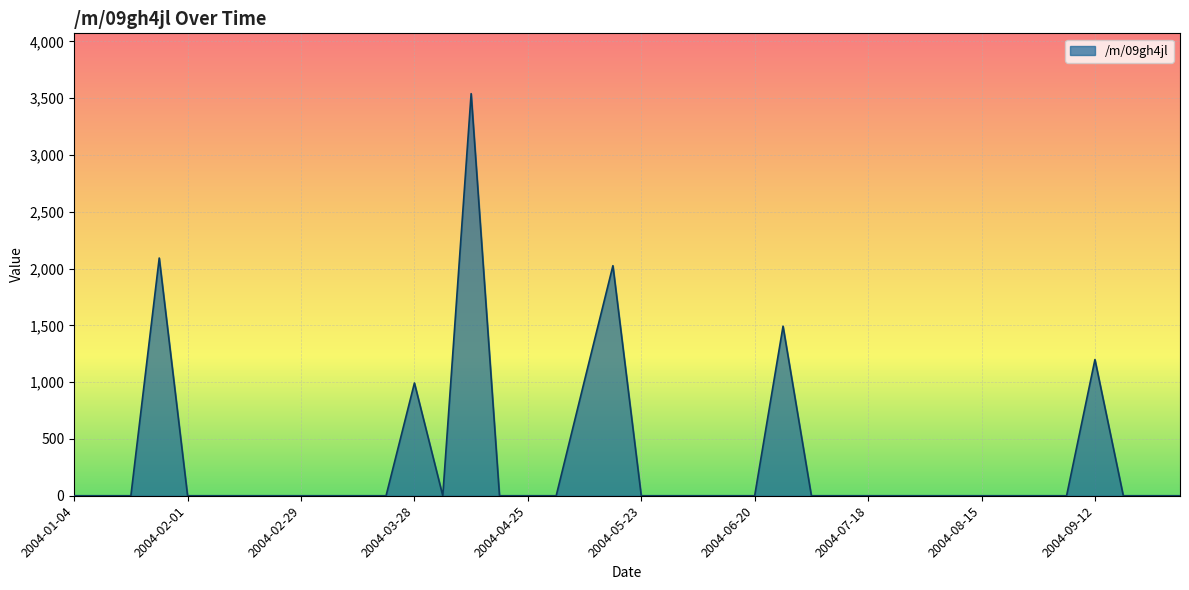

What is the greatest value displayed?

3540.4